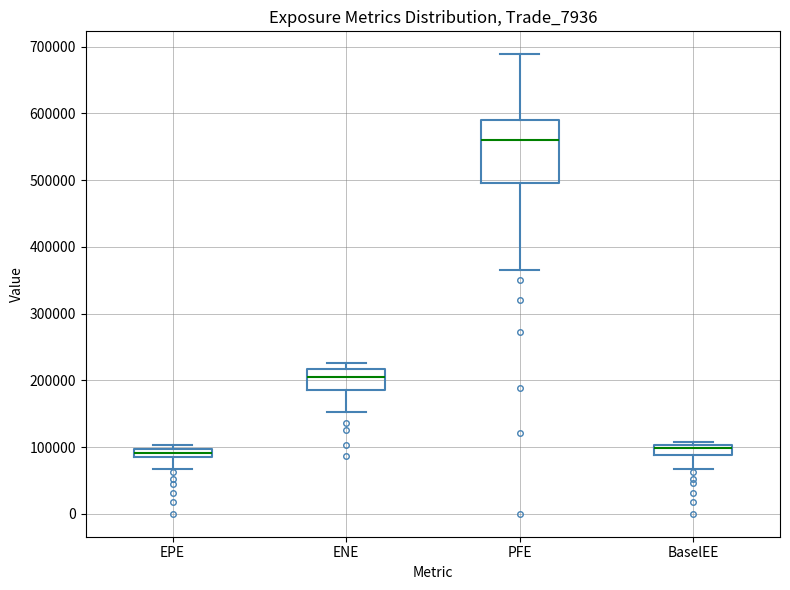

Which box is the tallest, from its lower edge to its upper edge?

PFE